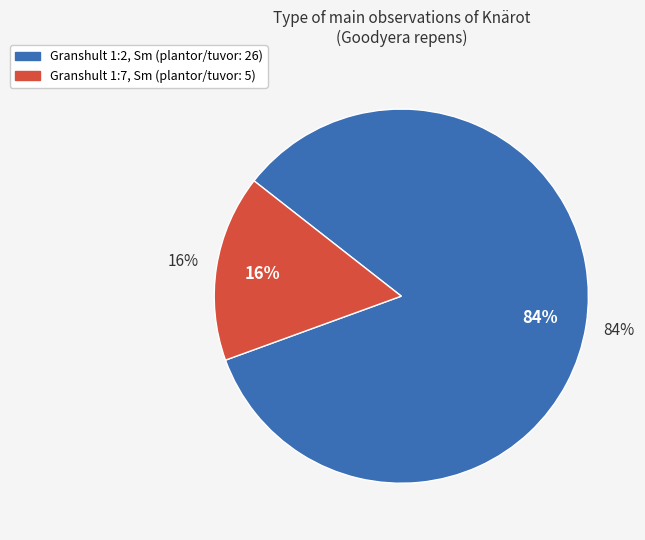

Is it true that Granshult 1:2 (Id: 97336040) is 90% of the pie?

False